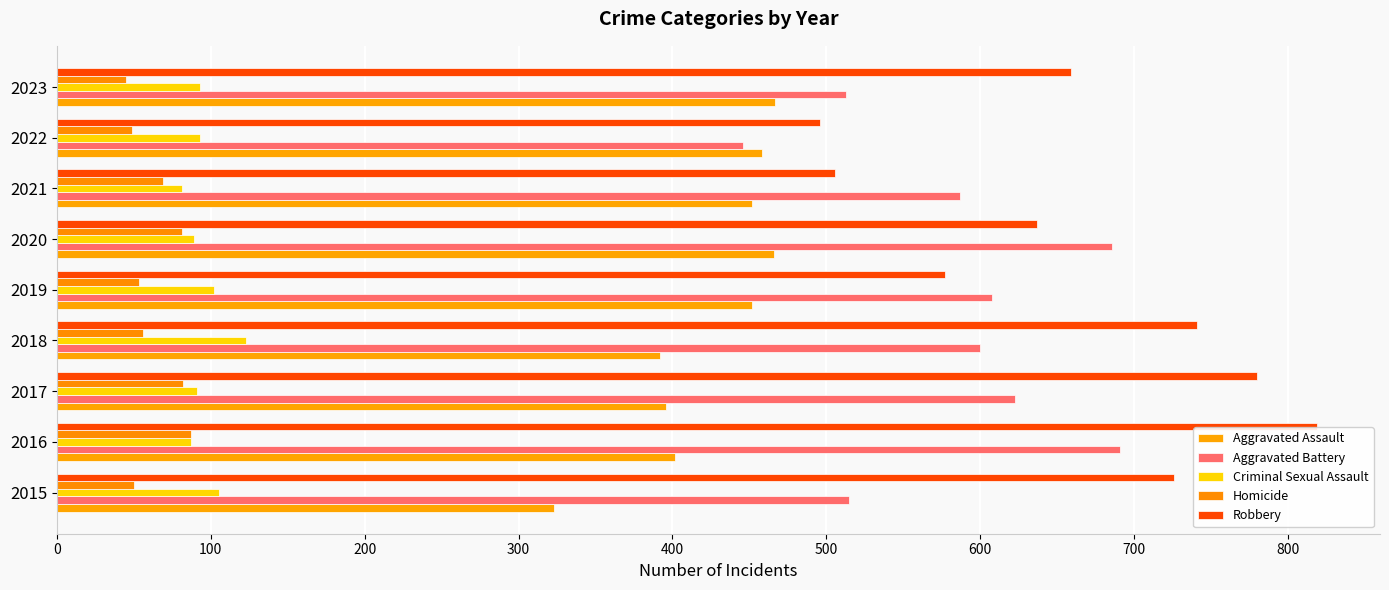

List the series in order of their peak value, highest first.

Robbery, Aggravated Battery, Aggravated Assault, Criminal Sexual Assault, Homicide